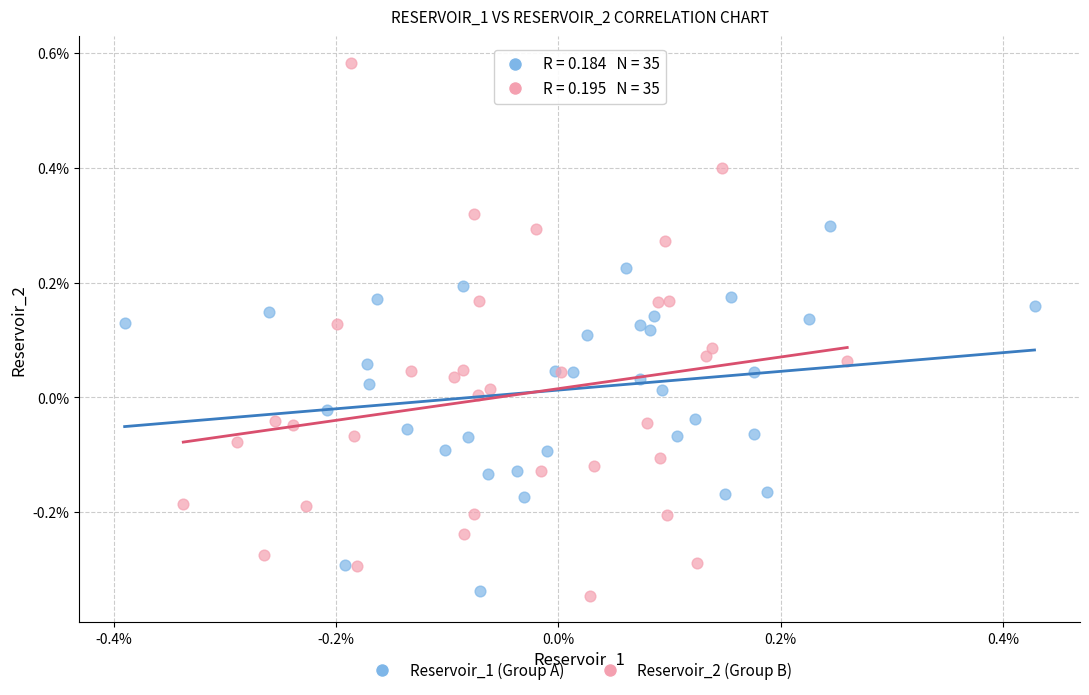

Which series reaches the maximum Y coordinate?

Reservoir_2 (Group B)